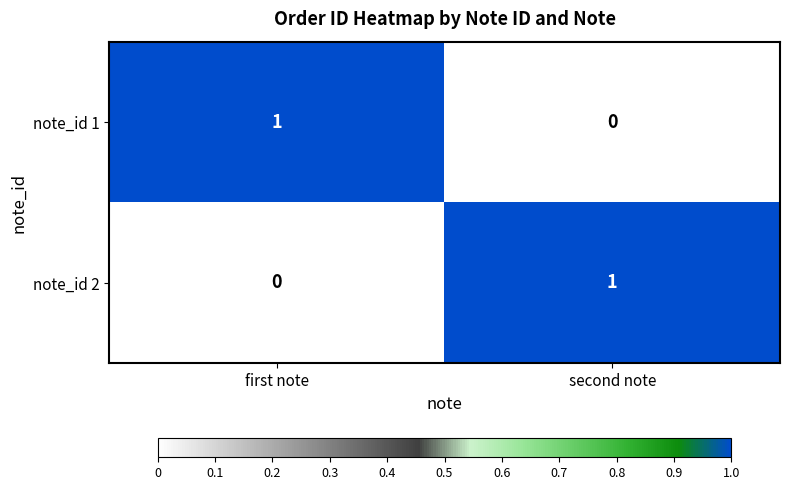

Is the value of note_id 1 at second note greater than the value of note_id 2 at second note?

No